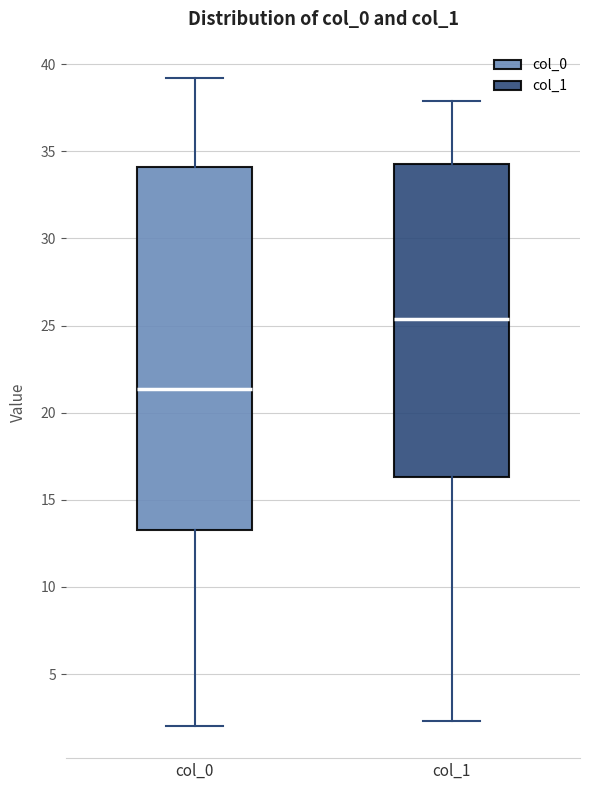

Reading left to right, read every box against the y-axis: the position of its median line, the range the box covers, and the ends of its whiskers. The values are not printed on the chart, so give them approximately, as read against the axis.

col_0: median 21.5, box 13.5 to 34.0, whiskers 2.0 to 39.0
col_1: median 25.5, box 16.5 to 34.5, whiskers 2.5 to 38.0